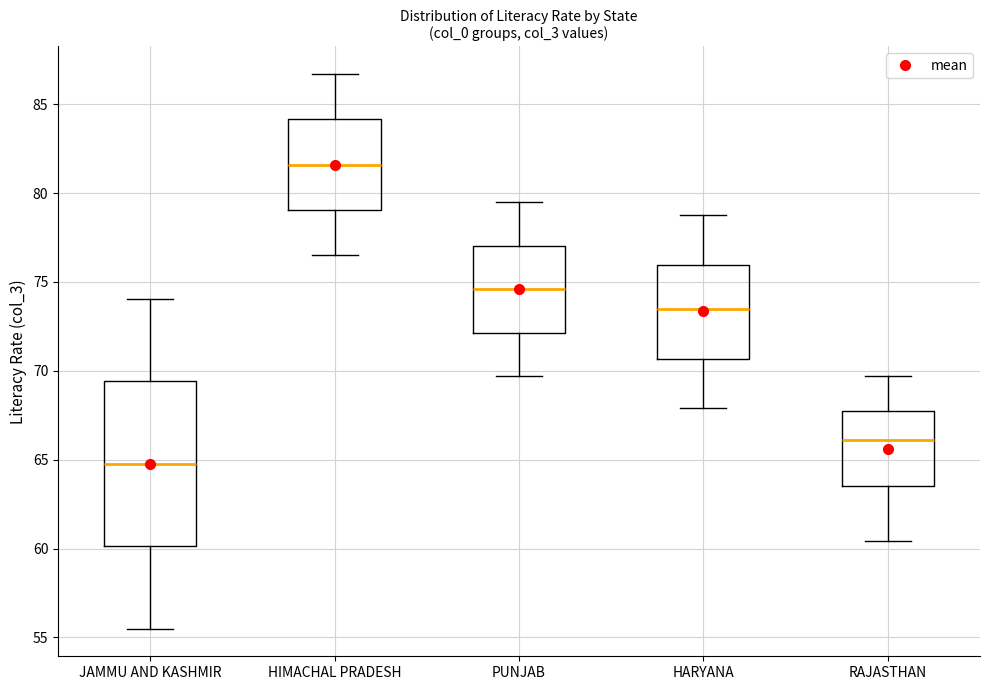

Reading left to right, transcribe this box plot: for each box, give where its median line is, the range the box spans, and where its two whiskers end, as read against the y-axis. The values are not printed on the chart, so give them approximately, as read against the axis.

JAMMU AND KASHMIR: median 65.0, box 60.0 to 69.5, whiskers 55.5 to 74.0
HIMACHAL PRADESH: median 81.5, box 79.0 to 84.0, whiskers 76.5 to 86.5
PUNJAB: median 74.5, box 72.0 to 77.0, whiskers 69.5 to 79.5
HARYANA: median 73.5, box 70.5 to 76.0, whiskers 68.0 to 78.5
RAJASTHAN: median 66.0, box 63.5 to 67.5, whiskers 60.5 to 69.5